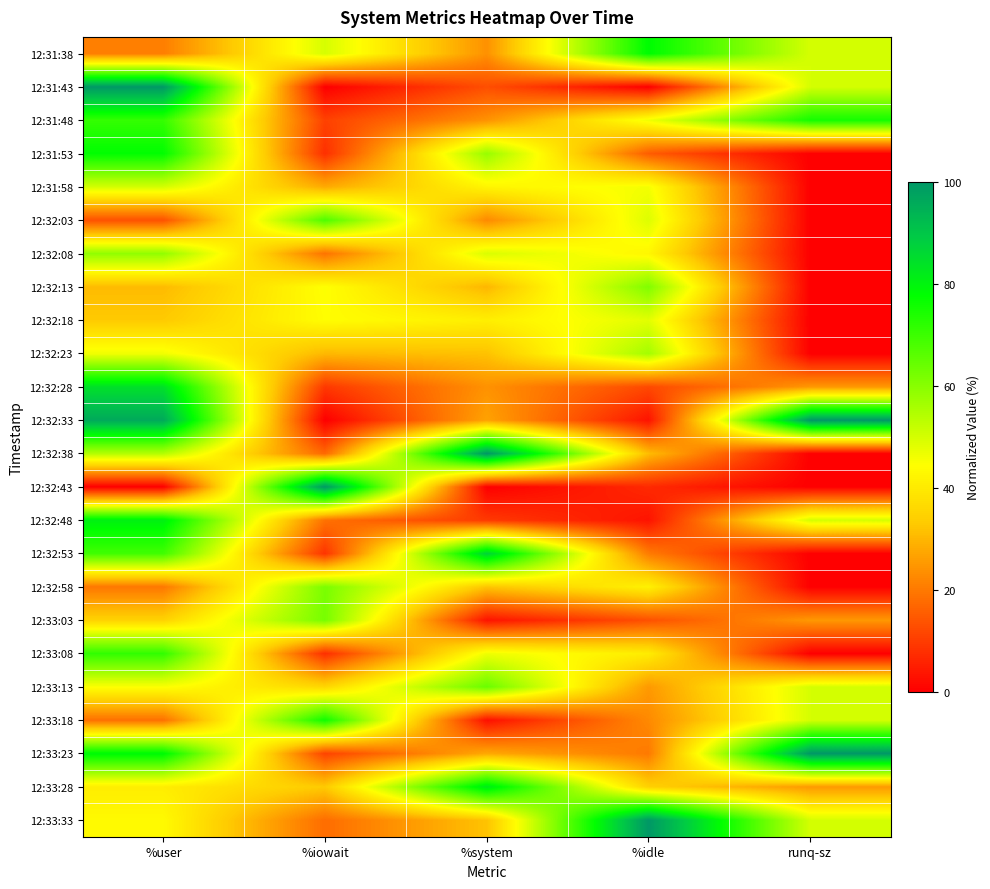

At which category is the sum across all series the highest?

%user